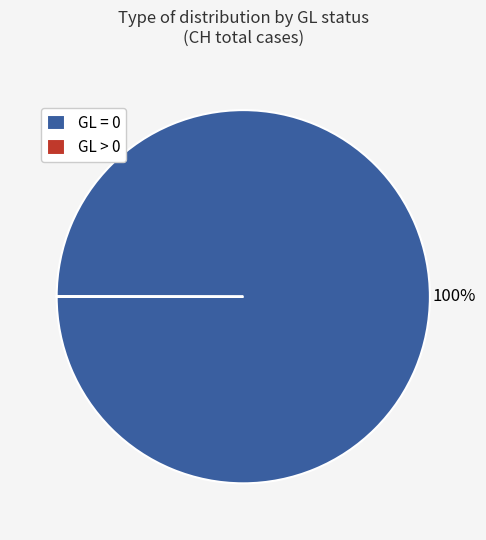

True or false: GL = 0 accounts for 90% of the total.

False